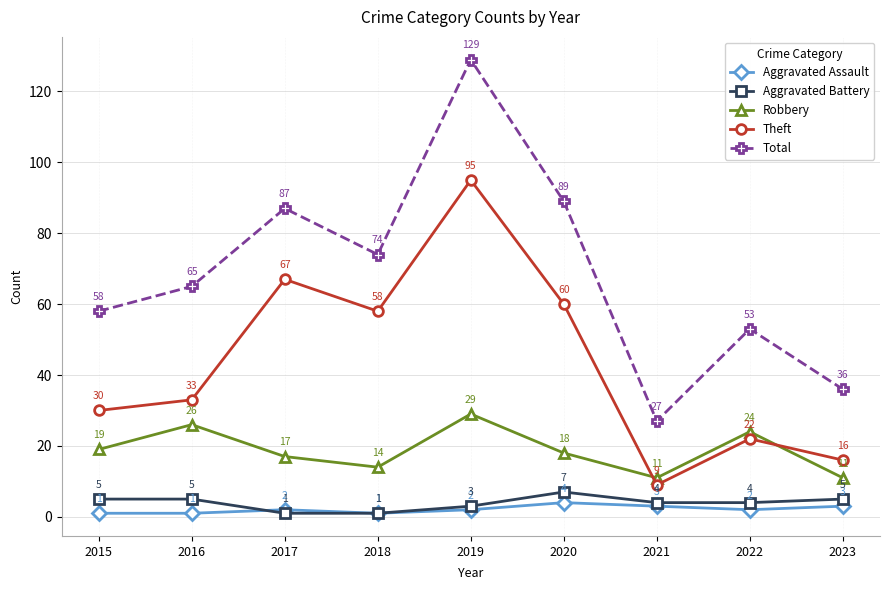

True or false: Aggravated Assault and Total intersect in this chart.

False